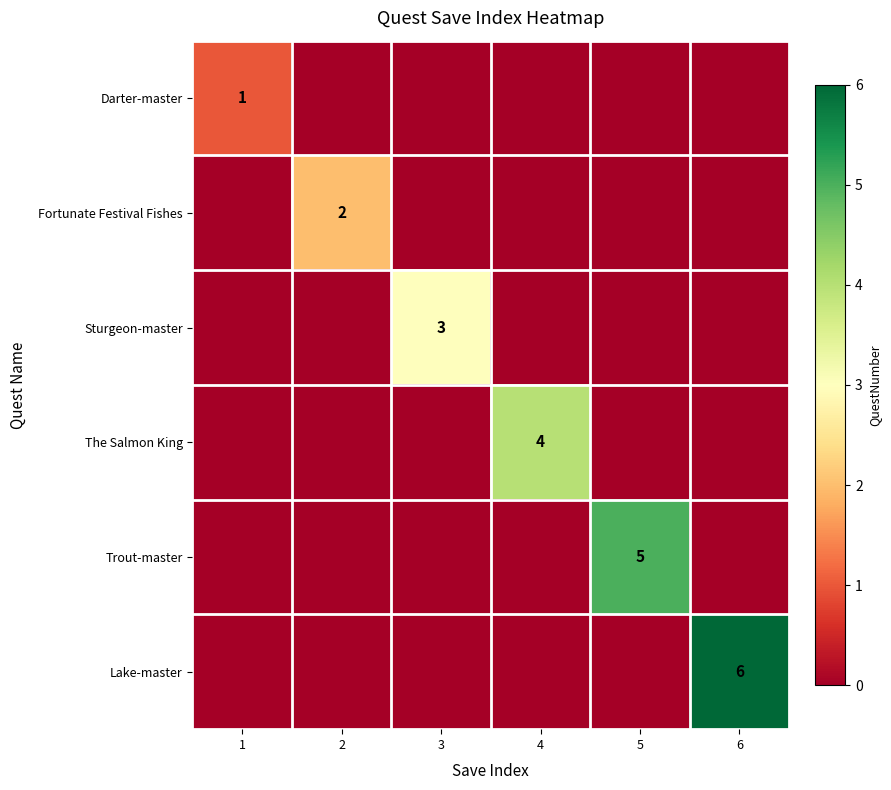

Rank the series by their average value, from lowest to highest.

Darter-master, Fortunate Festival Fishes, Sturgeon-master, The Salmon King, Trout-master, Lake-master